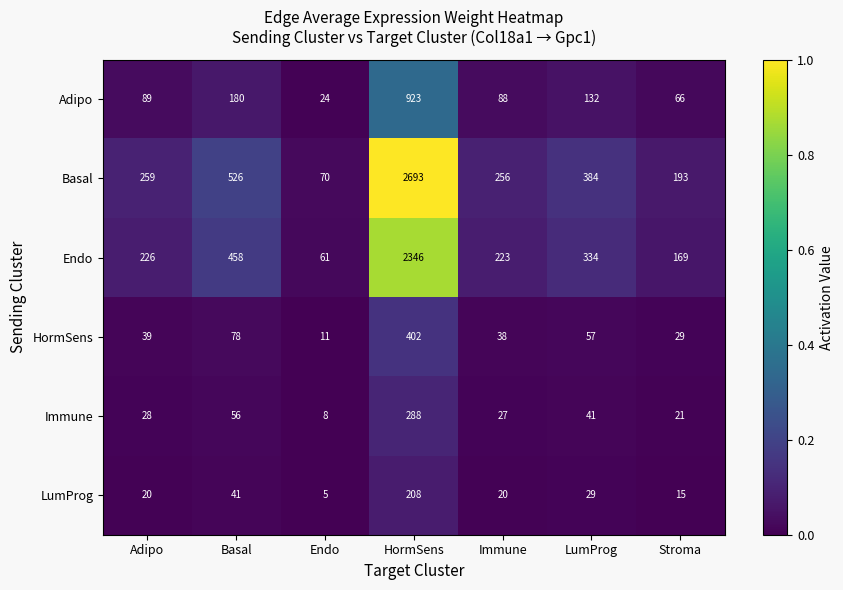

Which series changed the most between HormSens and LumProg?

Basal